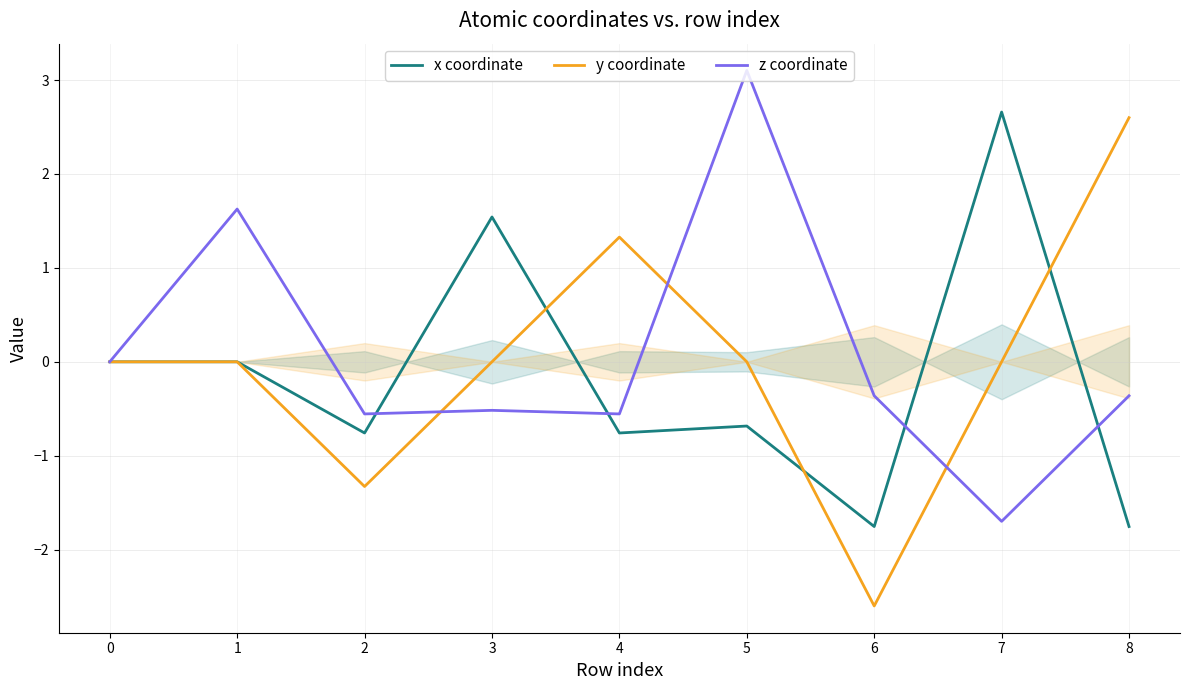

Rank the series at 7 from lowest to highest value.

z coordinate, y coordinate, x coordinate